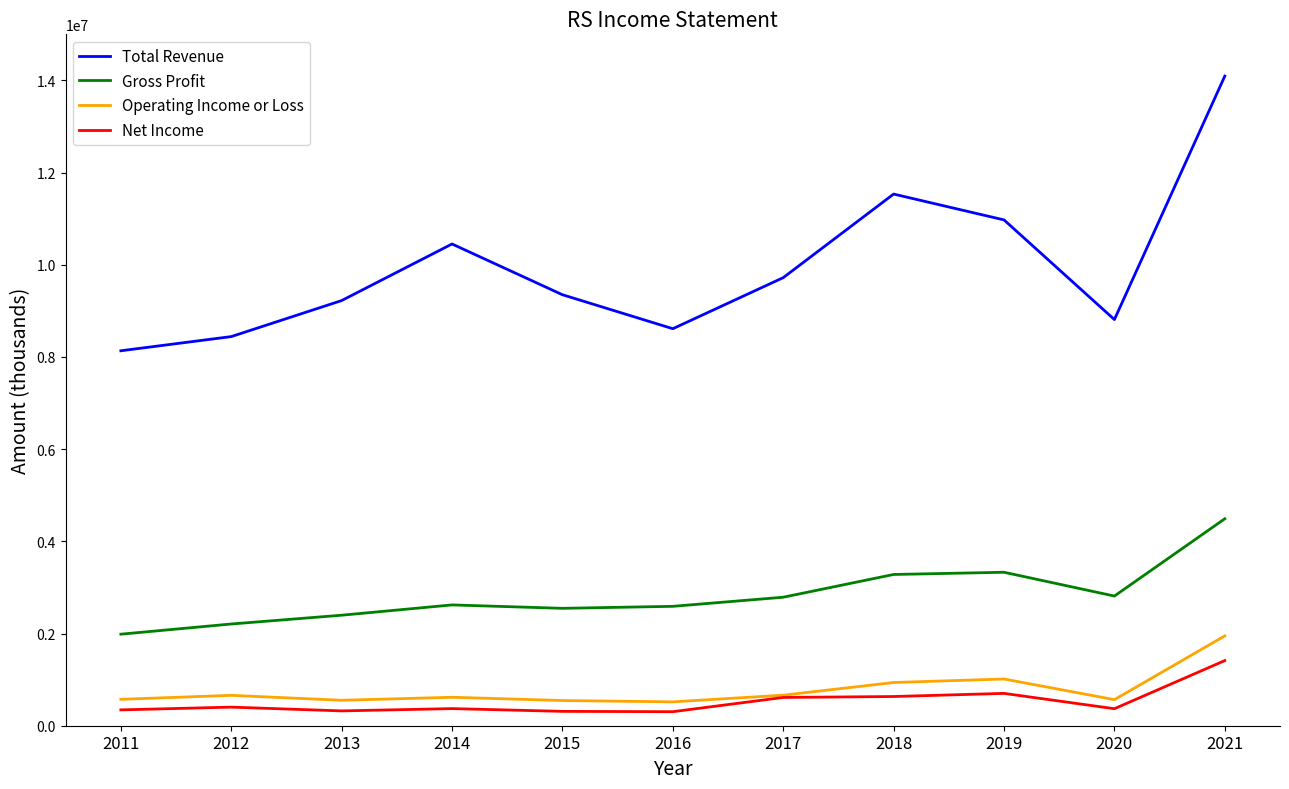

At which label does Total Revenue first exceed 9350500?

2014